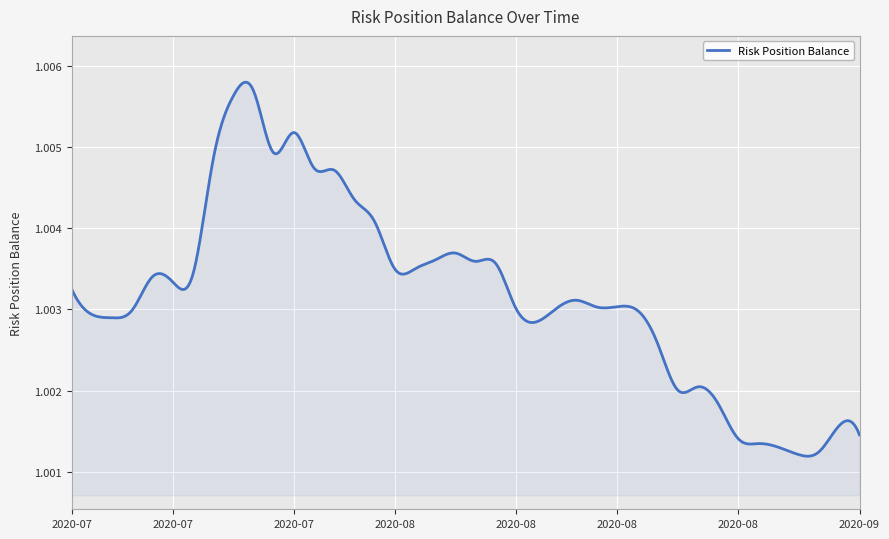

How many distinct data groups are displayed?

1